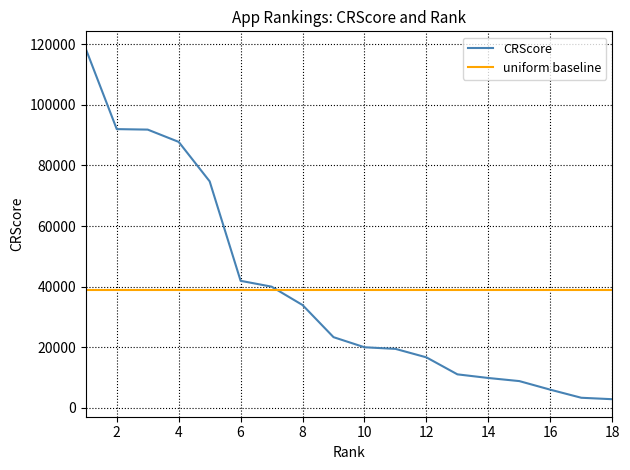

What are all the series names shown in the legend?

CRScore, uniform baseline